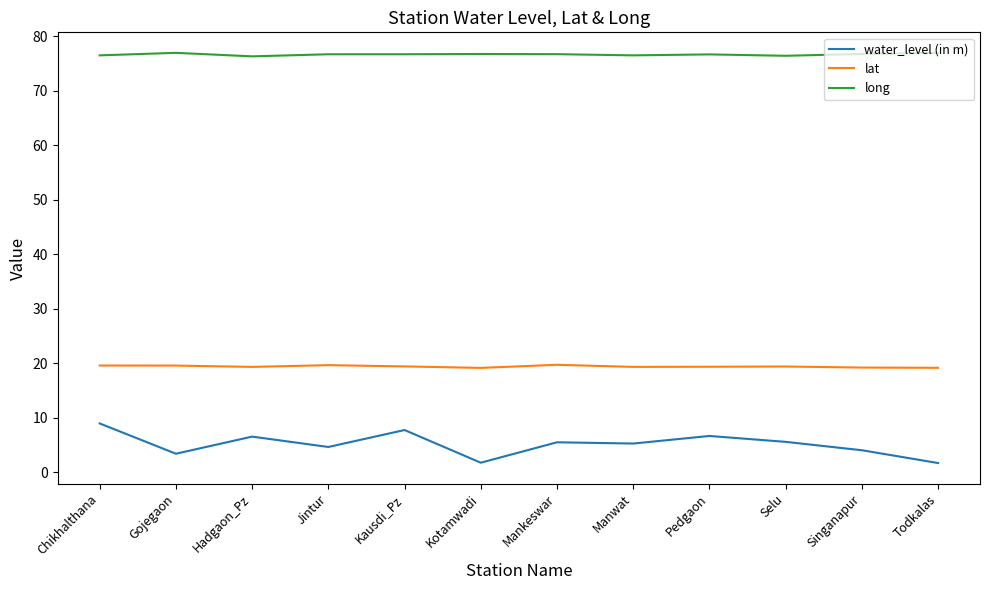

What is the difference between the second highest and minimum values in the lat series?

0.5